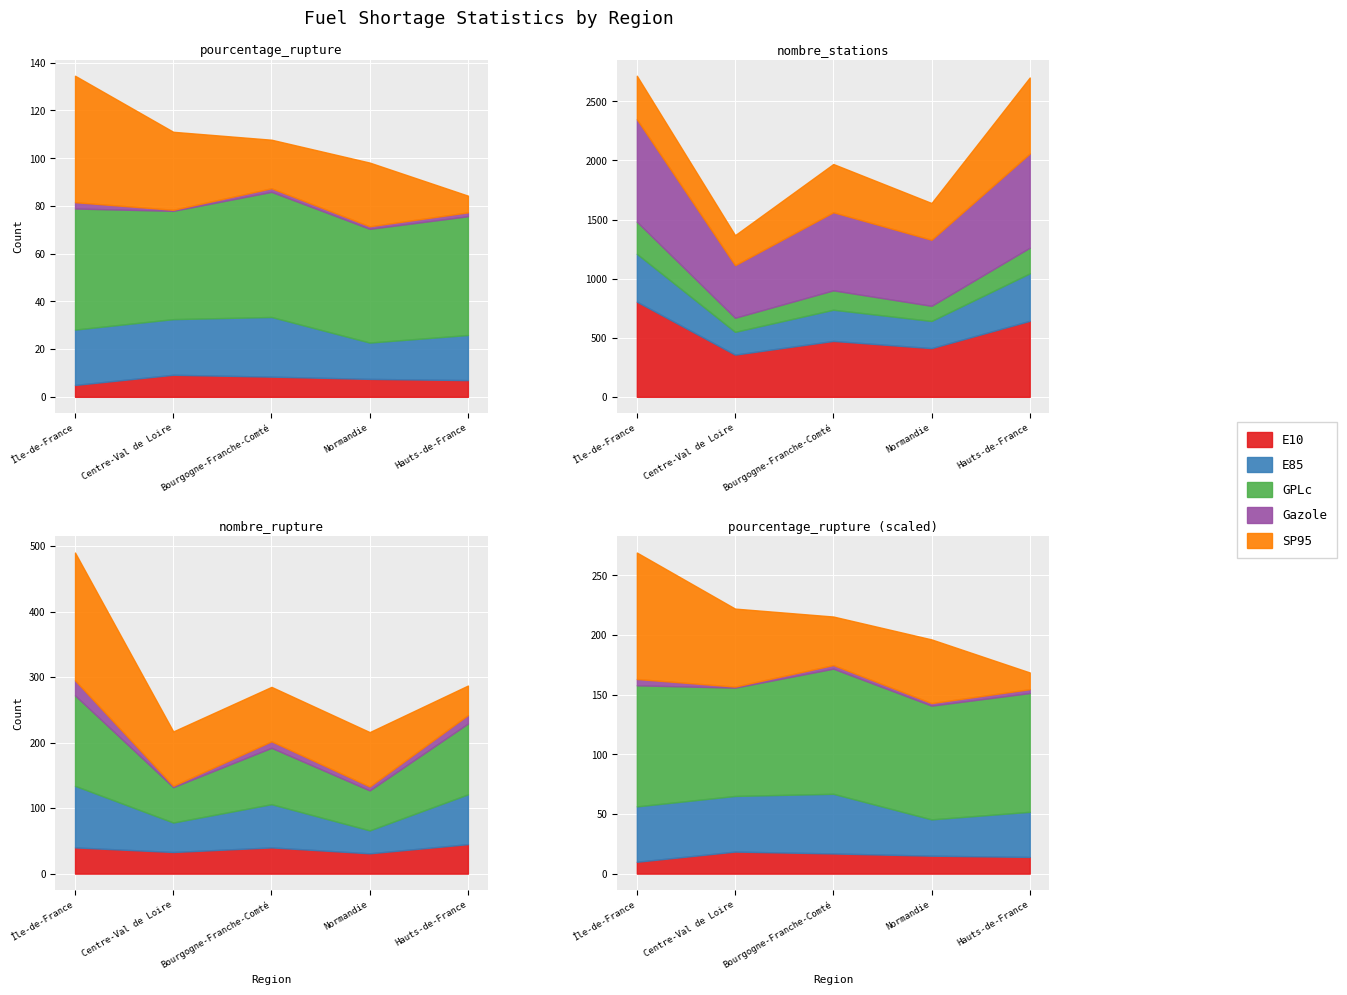

At which label does E85 reach its minimum?

Normandie